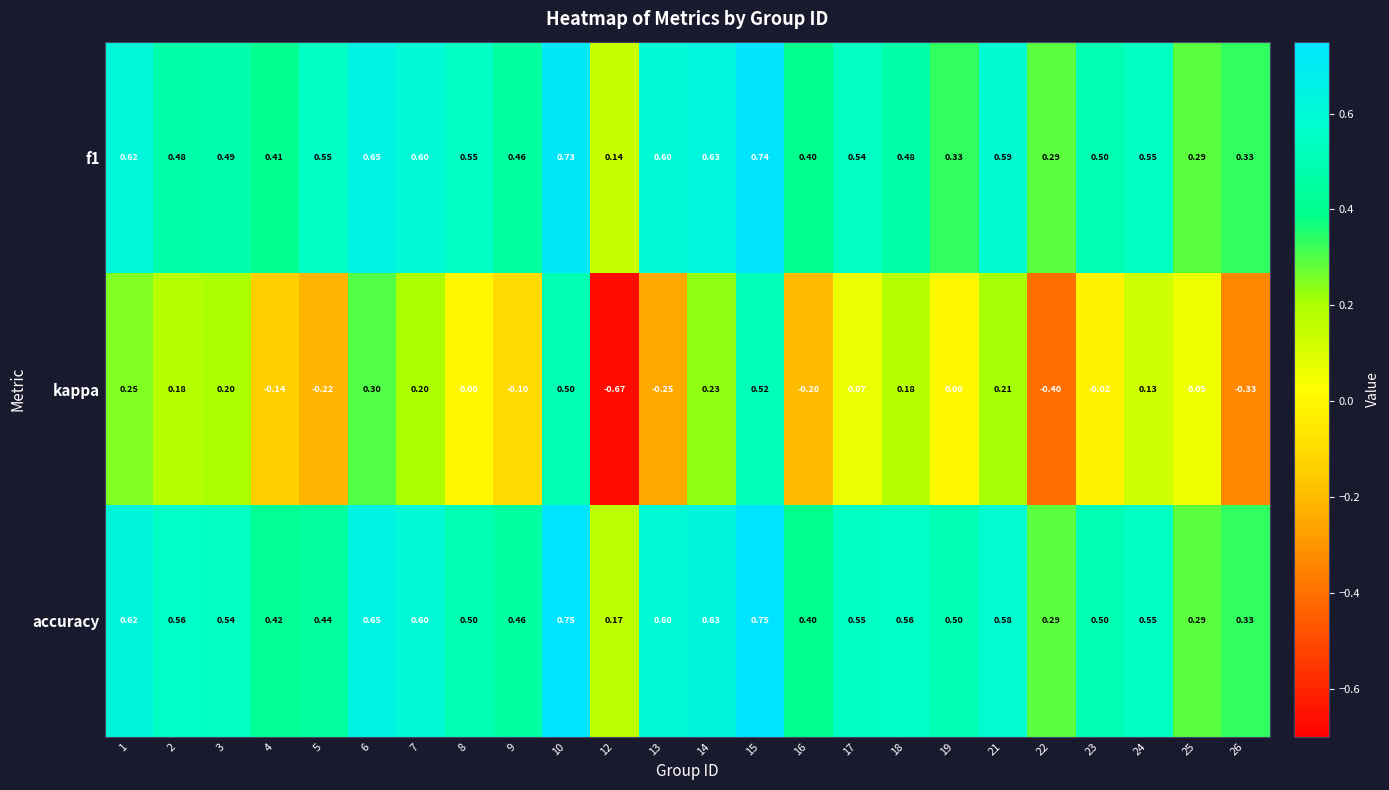

Between 5 and 12, which series saw the biggest shift?

kappa